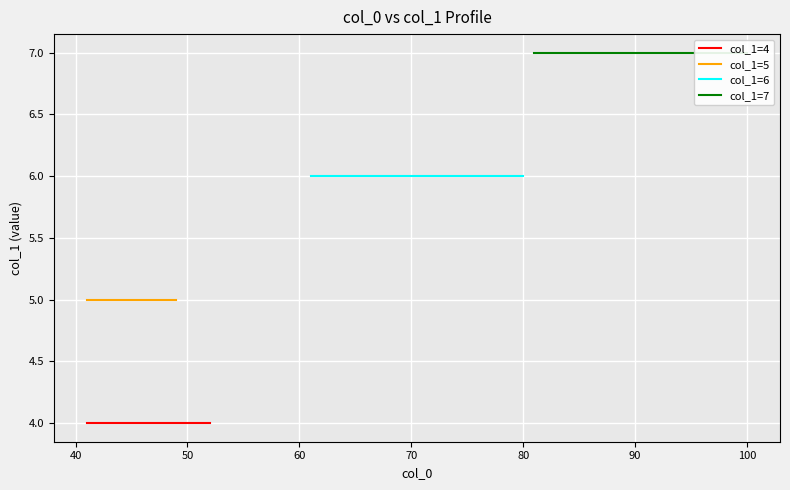

Is the value of col_1_6 at 8 greater than the value of col_1_4 at 1?

Yes